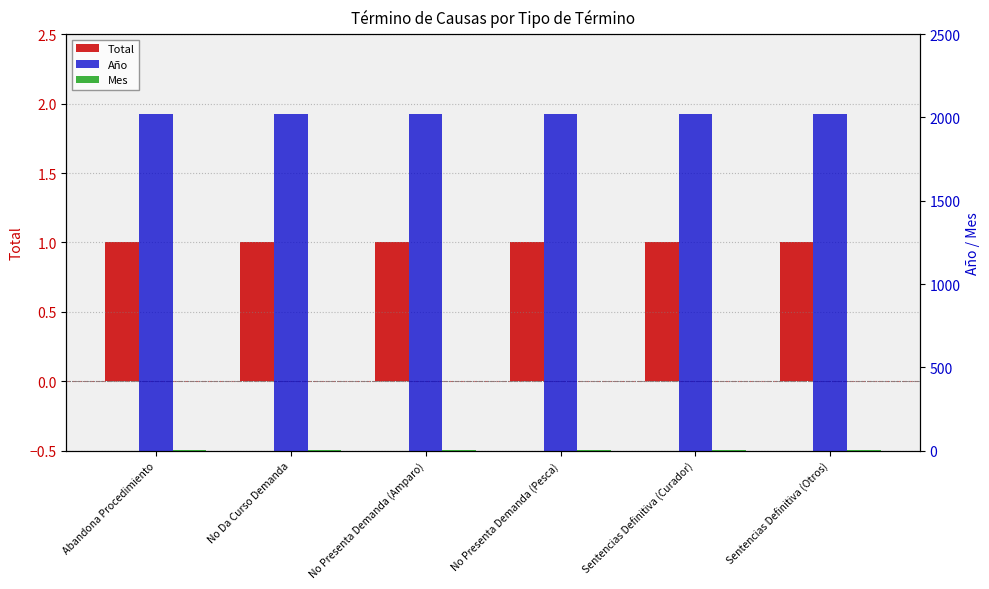

Rank the series by their maximum value, from lowest to highest.

Total, Mes, Año